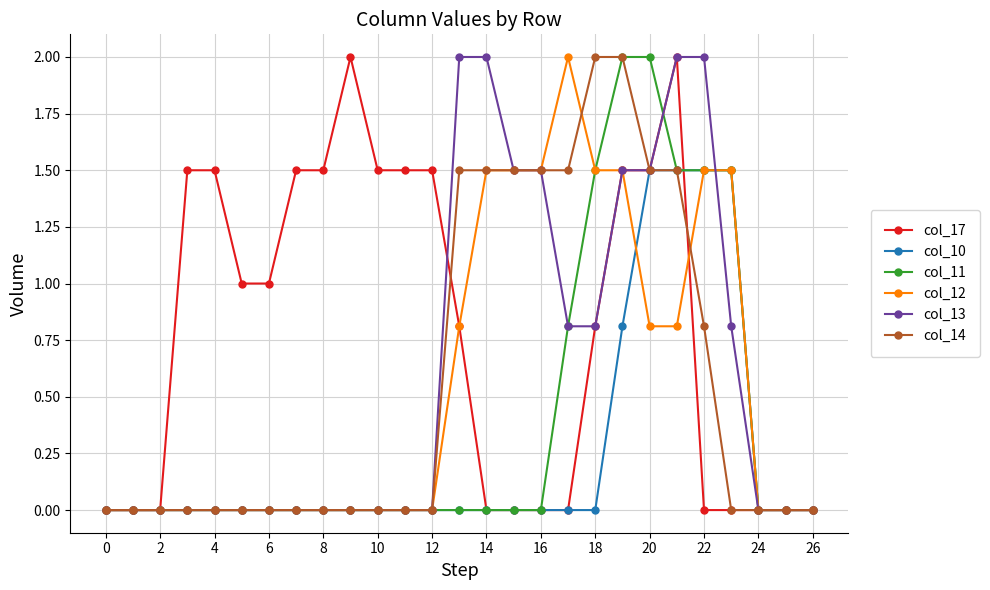

What is the difference between the maximum and second lowest values in the col_17 series?

2.0